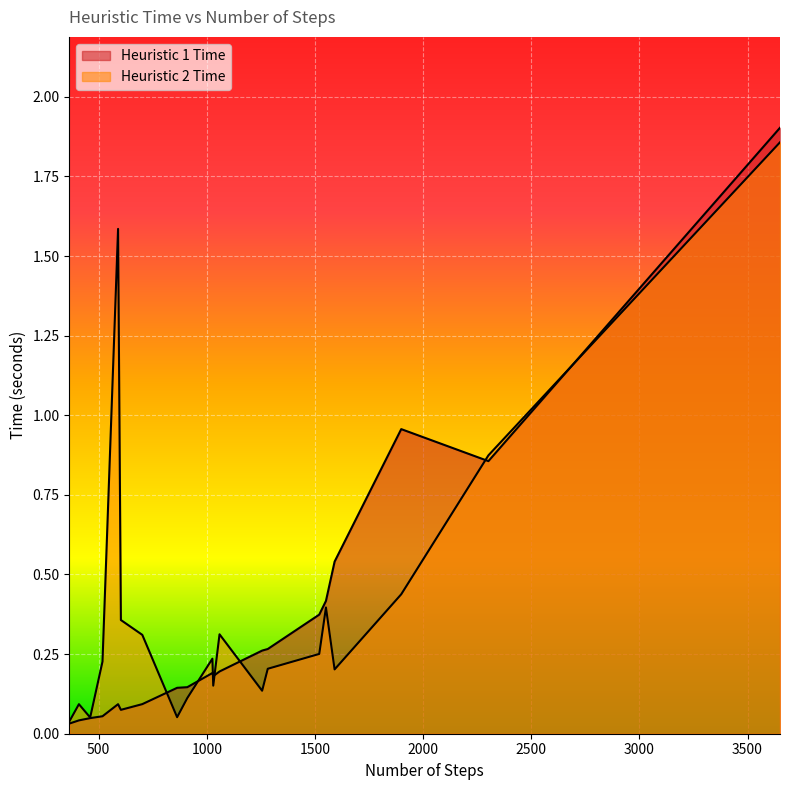

Between 603 and 1899, which series saw the biggest shift?

Heuristic 1 Time